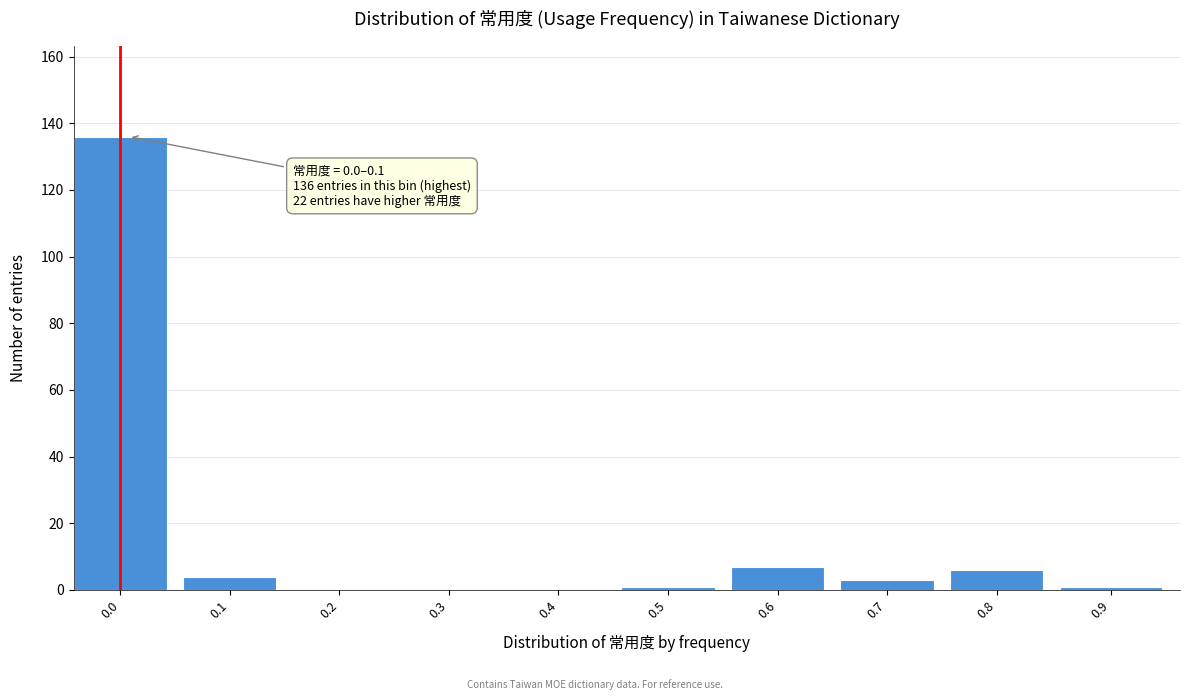

Reading left to right, what are all the values shown in this chart?

0.0=136	0.1=4	0.2=0	0.3=0	0.4=0	0.5=1	0.6=7	0.7=3	0.8=6	0.9=1